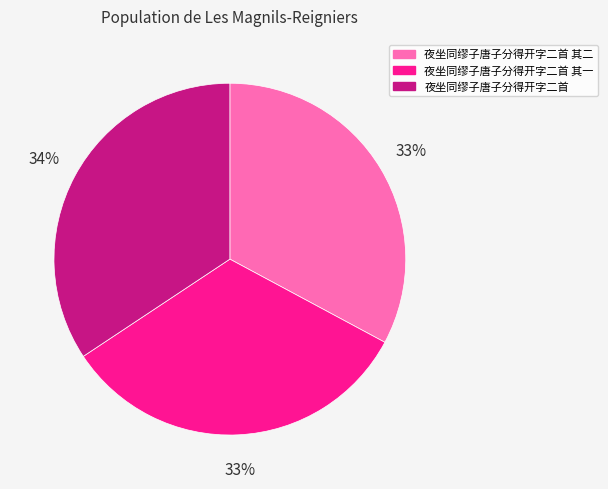

Does any single category account for the majority?

No